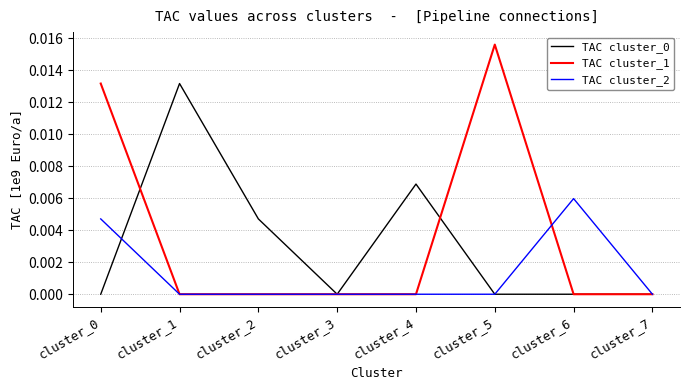

At which label does TAC cluster_2 reach its peak?

cluster_6